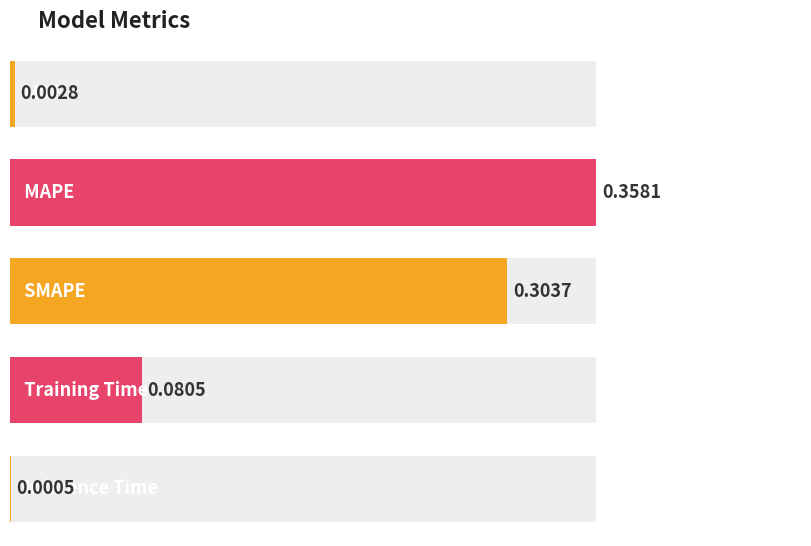

Rank the categories by value from highest to lowest.

MAPE, SMAPE, Training Time, MSE, Inference Time